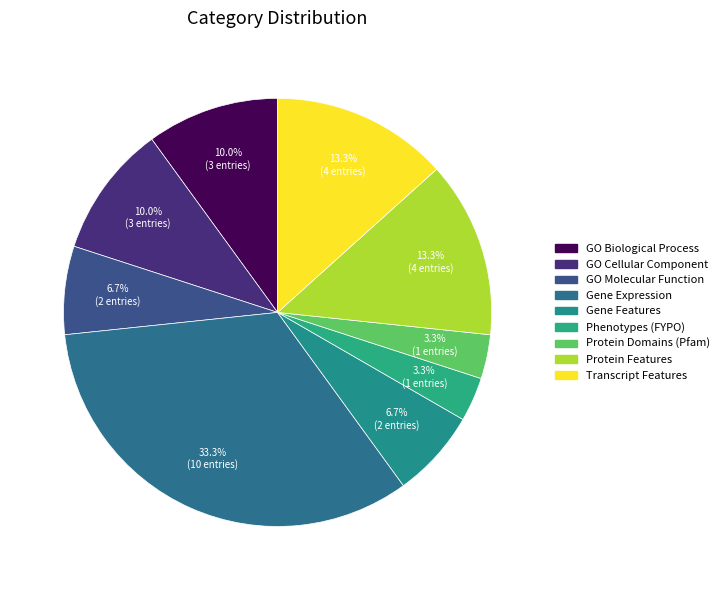

How many slices are in this pie chart?

9